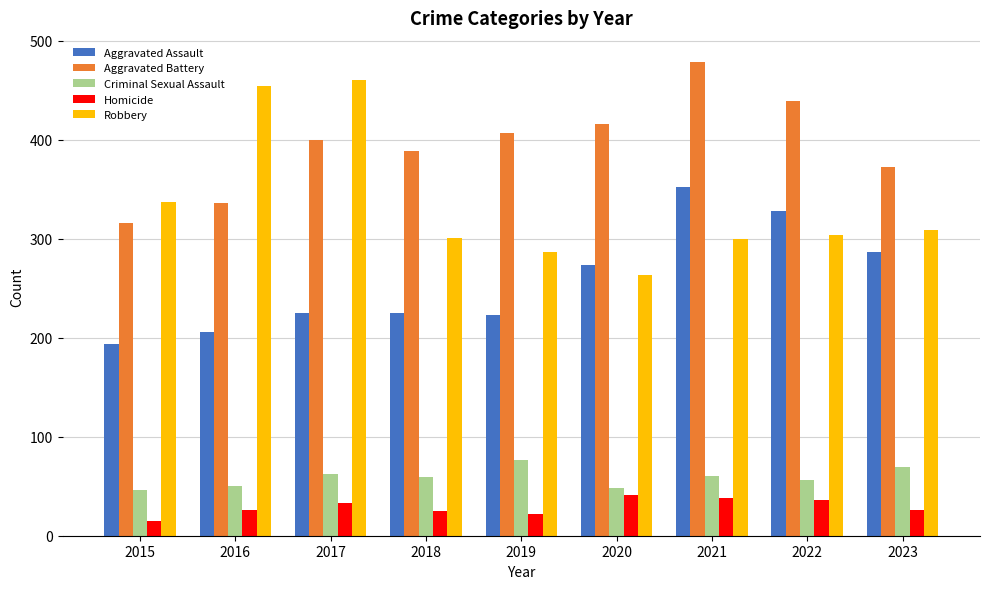

At which category is the sum across all series the highest?

2021